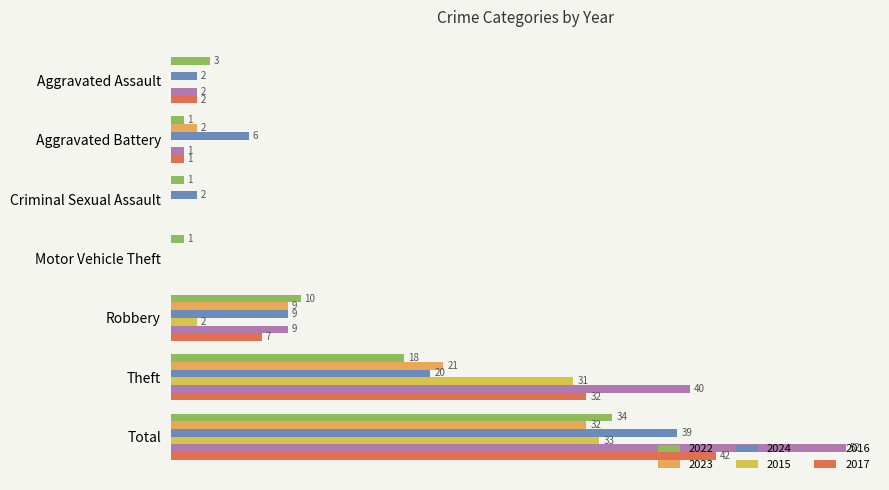

What are all the series names shown in the legend?

2022, 2023, 2024, 2015, 2016, 2017